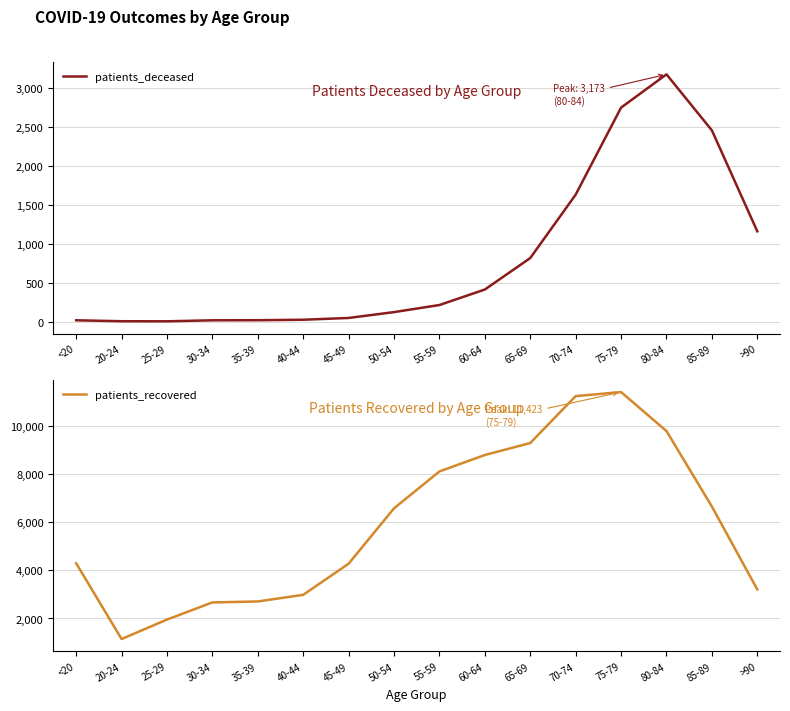

Which category has the lowest value across all series?

25-29